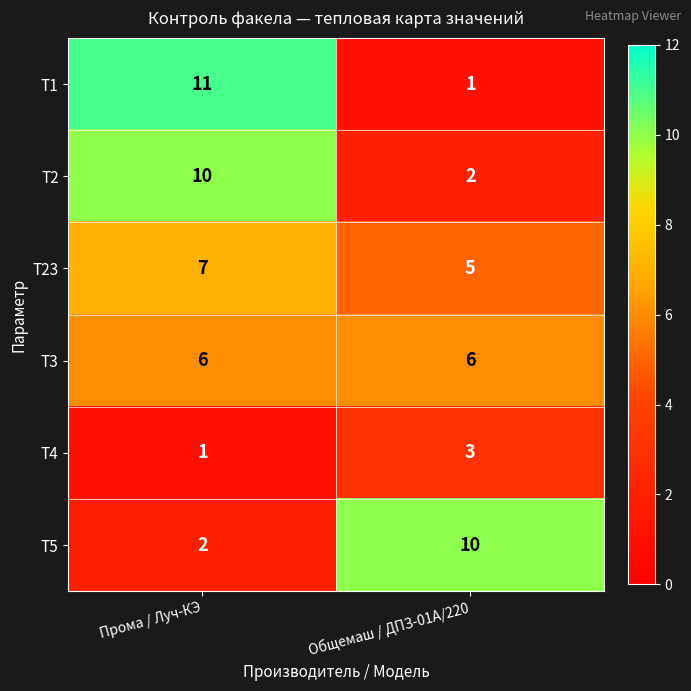

True or false: T1 has a value of 11 at Прома / Луч-КЭ.

True